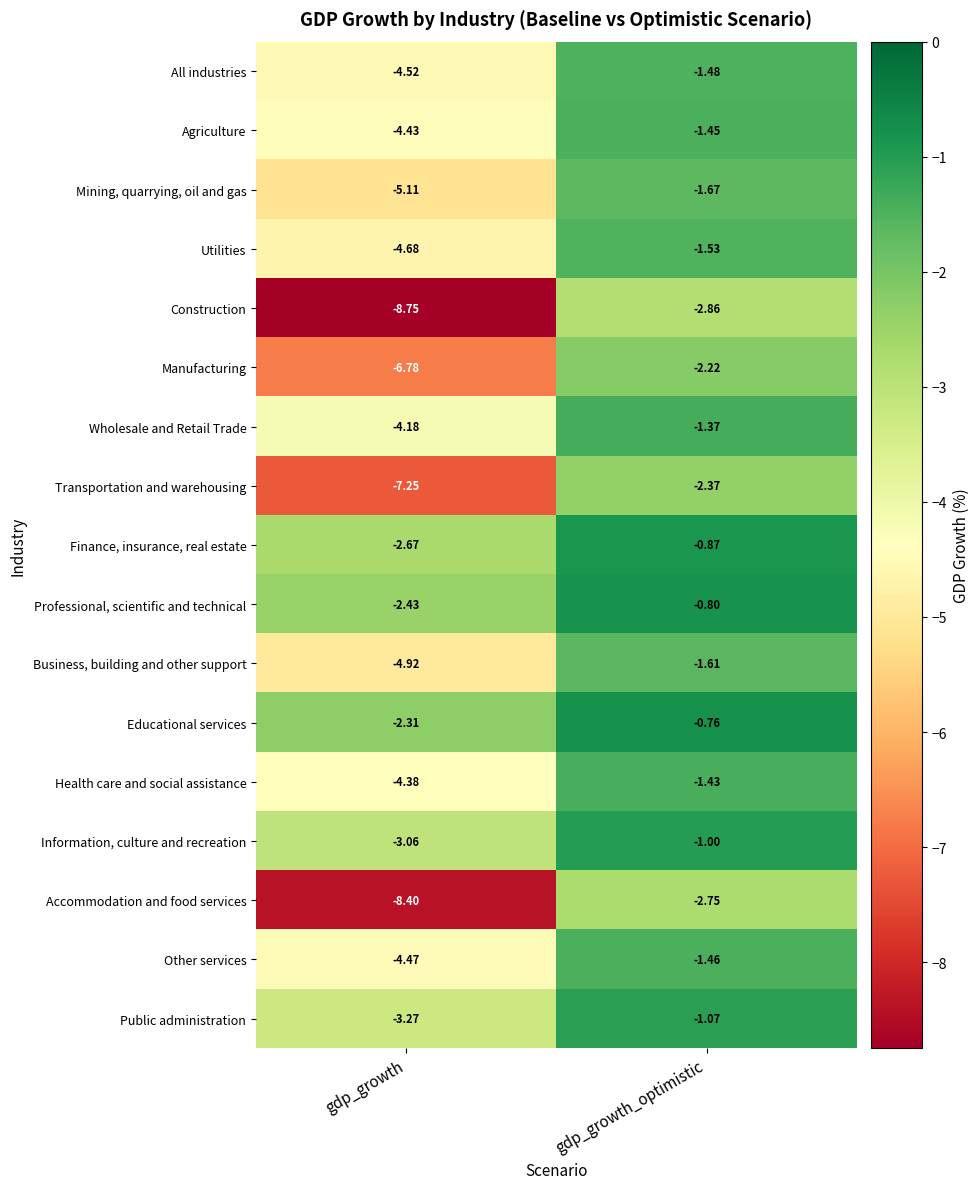

Is the value of Construction at gdp_growth greater than the value of Wholesale and Retail Trade at gdp_growth_optimistic?

No